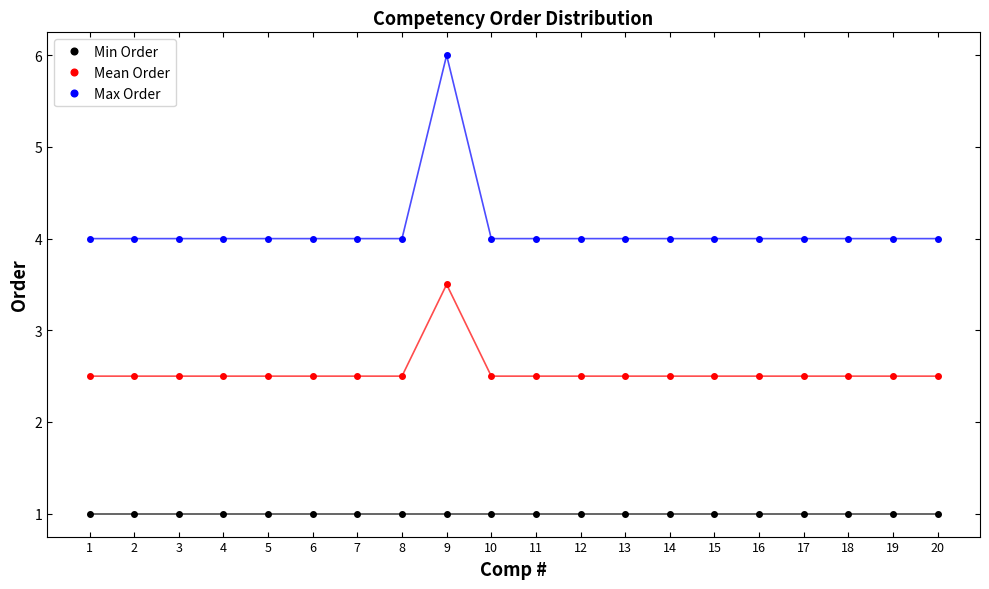

List the series in order of their peak value, highest first.

Max Order, Mean Order, Min Order